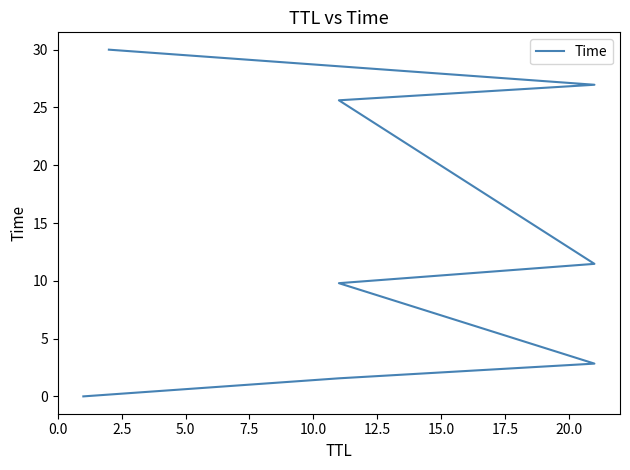

True or false: there are more than 1 points higher than both neighbors.

False